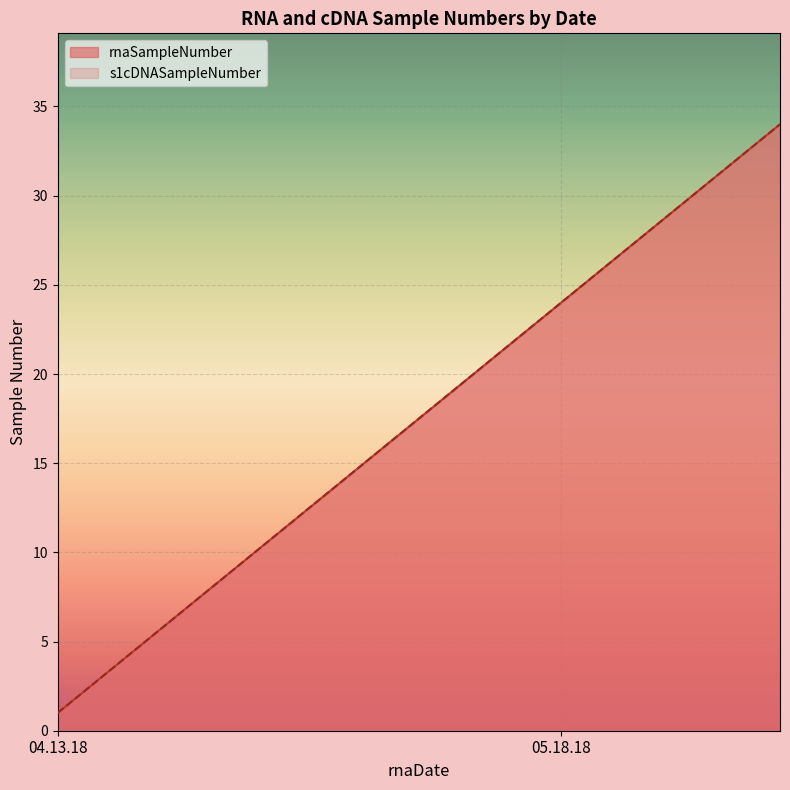

At which category is the sum across all series the highest?

05.18.18